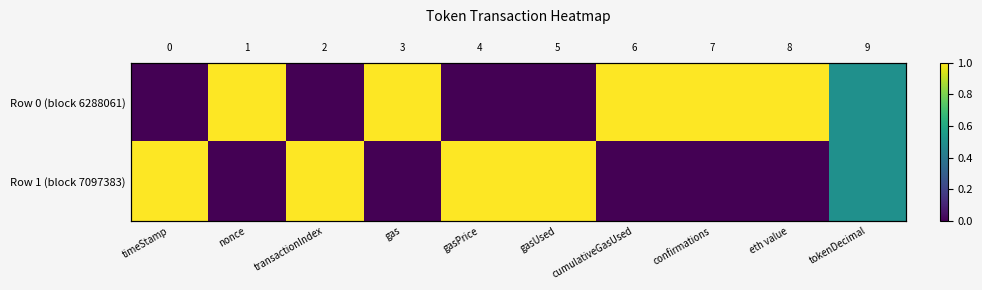

List the labels in order of Row 1 (block 7097383) value, smallest first.

nonce, gas, cumulativeGasUsed, confirmations, eth value, tokenDecimal, timeStamp, transactionIndex, gasPrice, gasUsed